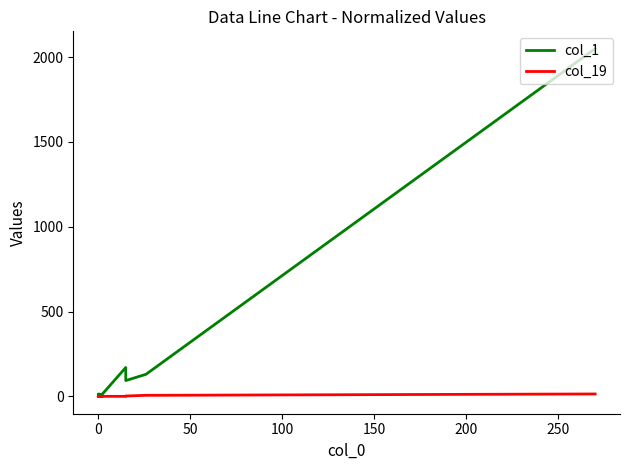

Count the col_19 values in the range 0 to 2.

8